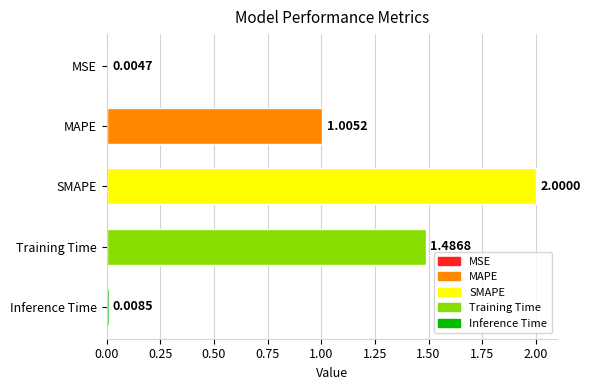

At which category does the chart reach its peak across all series?

SMAPE